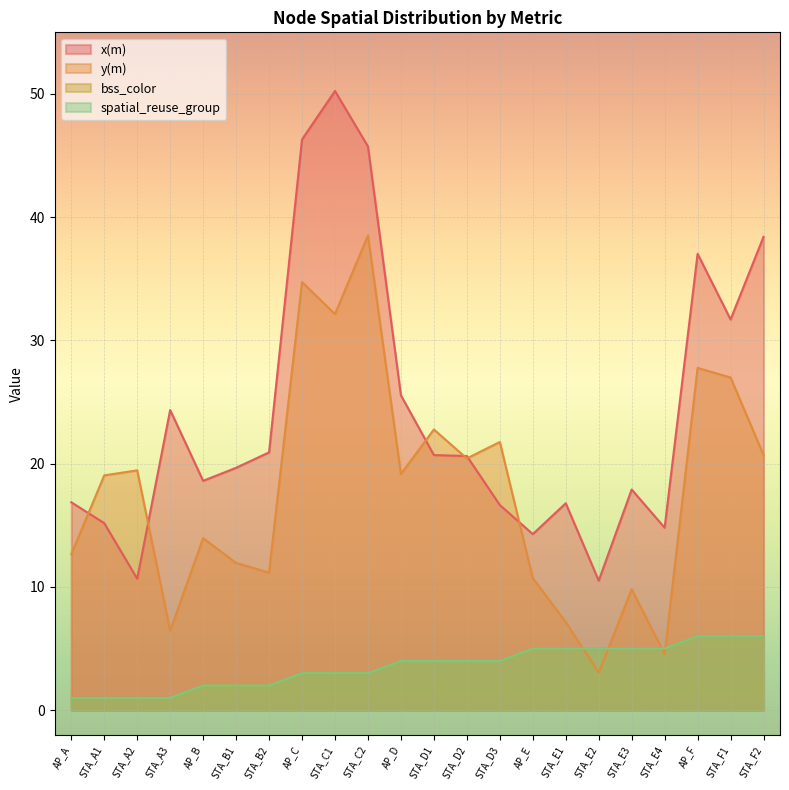

Which series has the widest spread of values?

x(m)